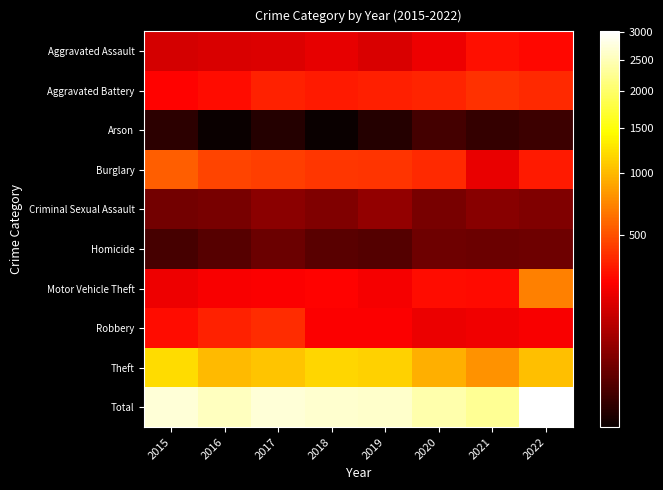

At which category is the sum across all series the highest?

2022